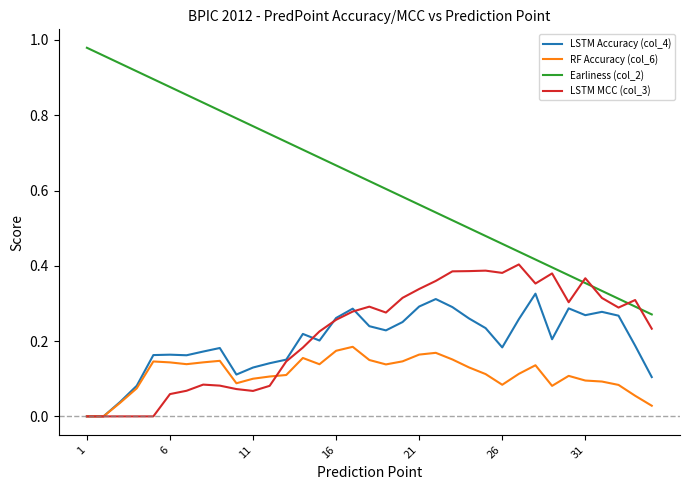

How many categories are shown in the chart?

35